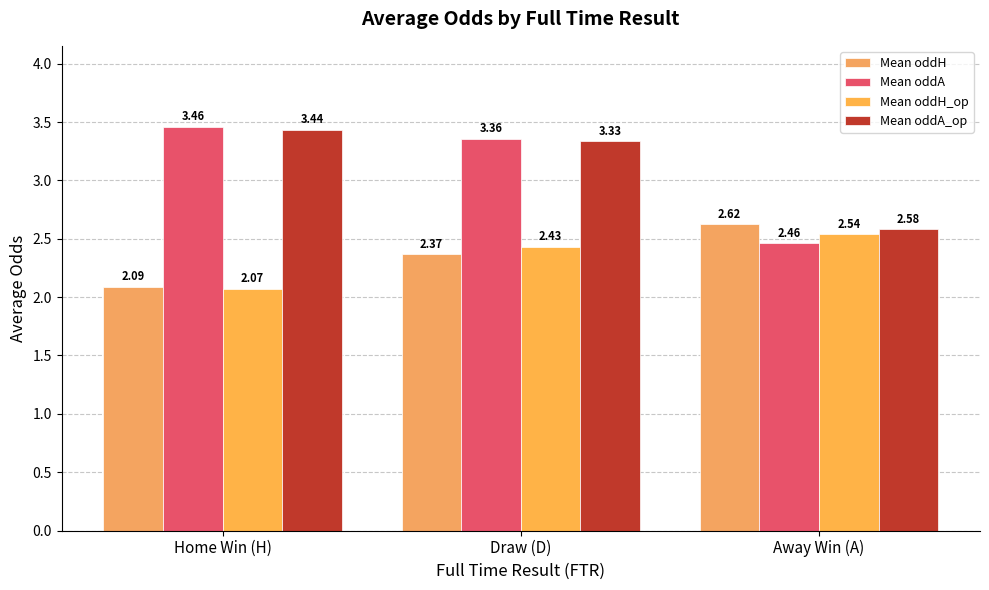

What is the minimum value for Mean oddA_op?

2.6